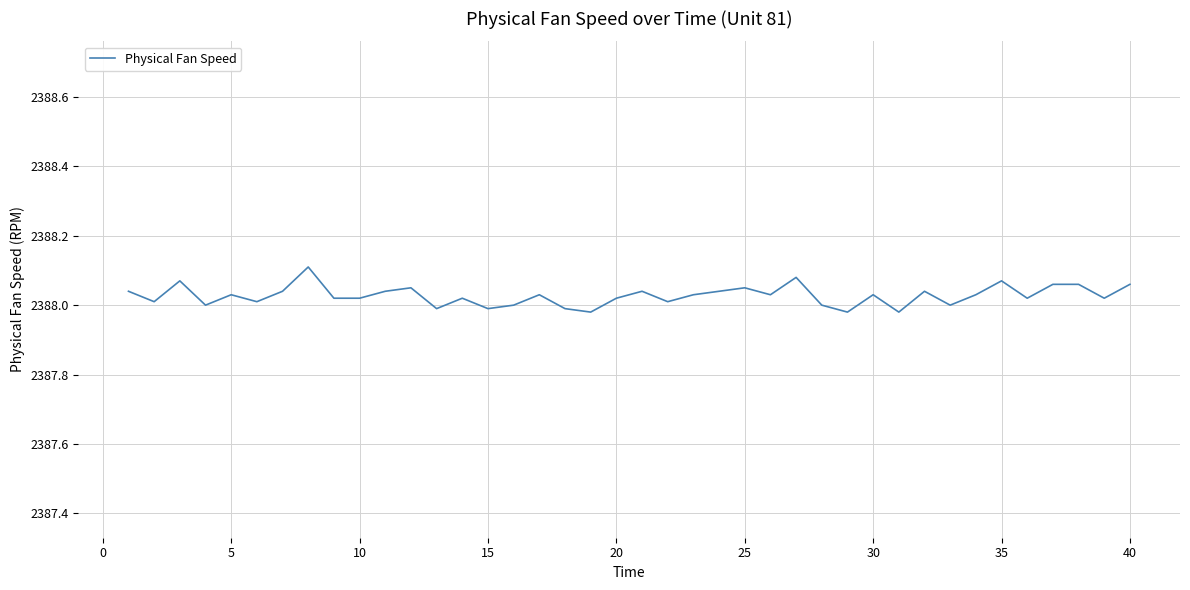

Where is the data nearest to the value 2388?

10